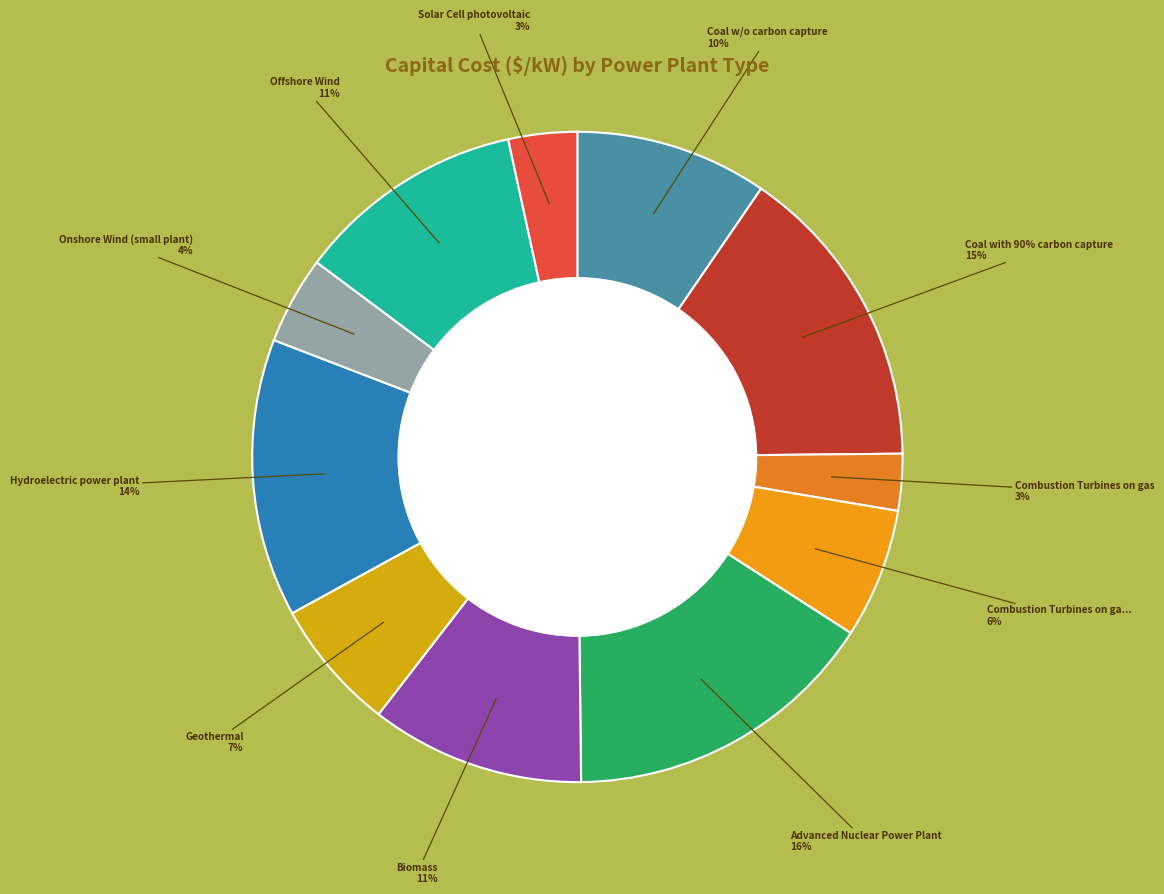

Is the sum of Advanced Nuclear Power Plant and Biomass greater than half?

No